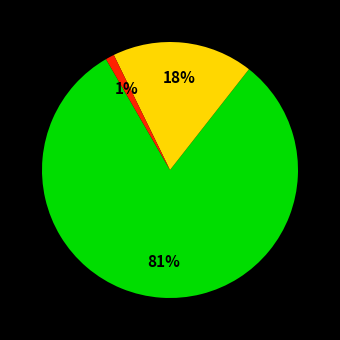

To the nearest percent, what is the average slice percentage?

33%